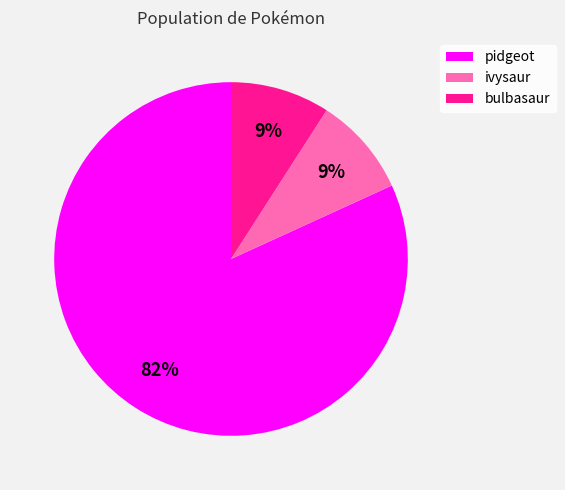

To the nearest percent, what is the difference between the largest and smallest slice percentages?

73%